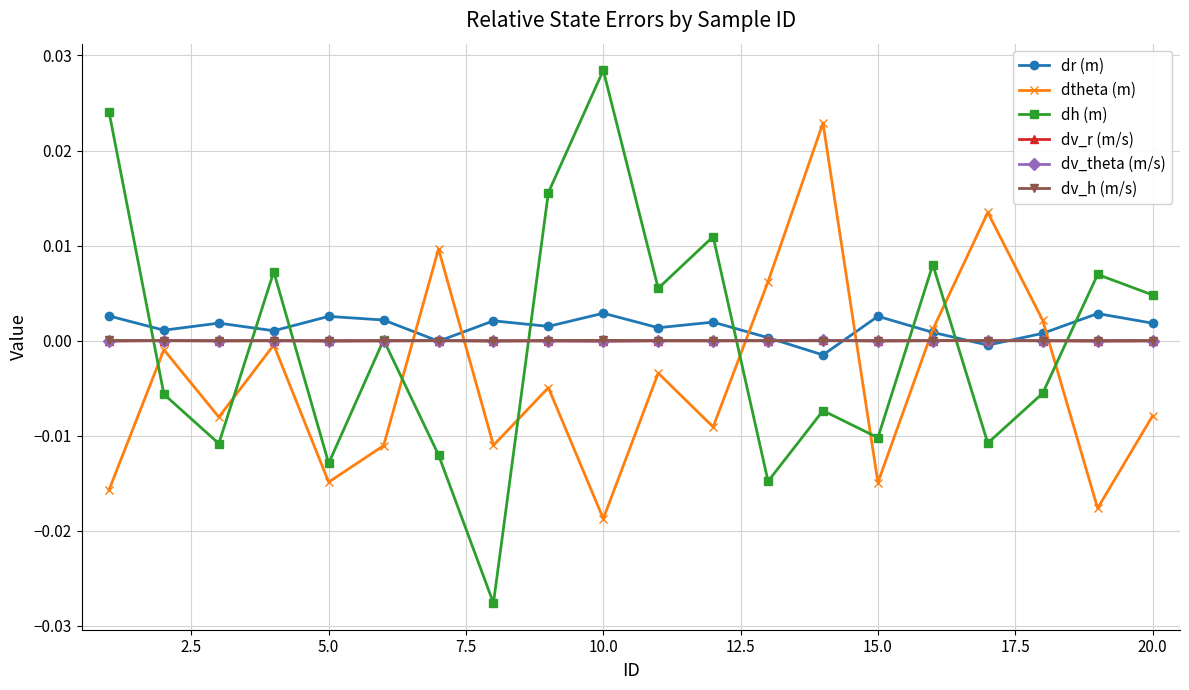

Which series has the widest spread of values?

dh (m)